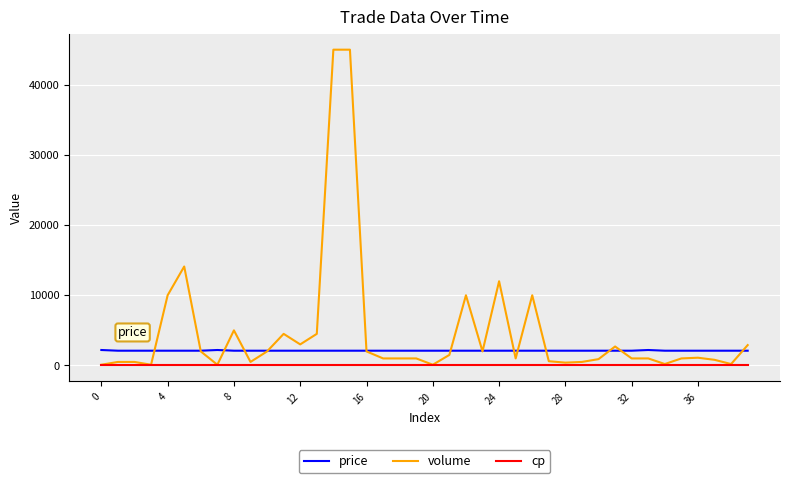

True or false: cp and price cross at least once.

False